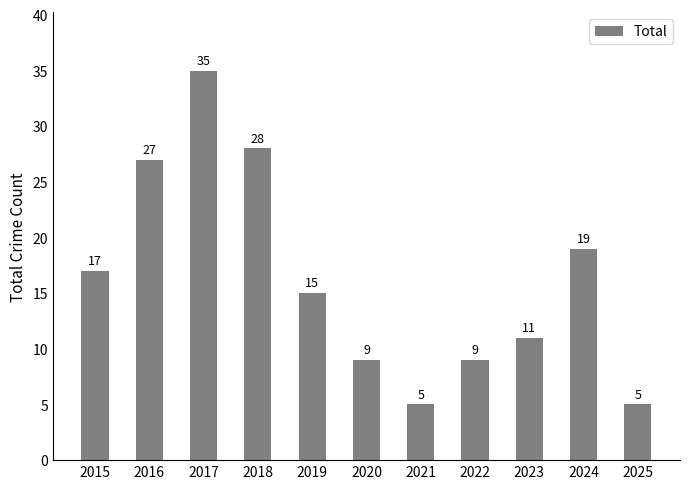

What is the sum of all values?

180